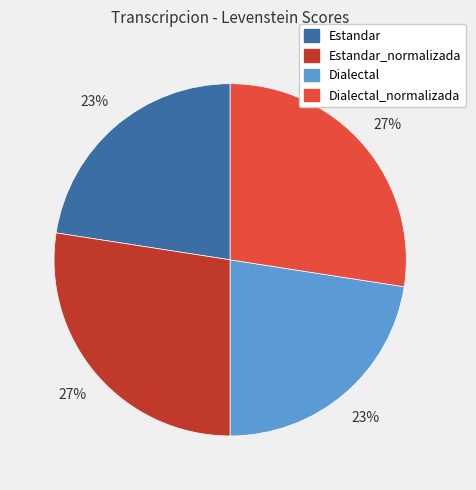

To the nearest percent, what is the average slice percentage?

25%